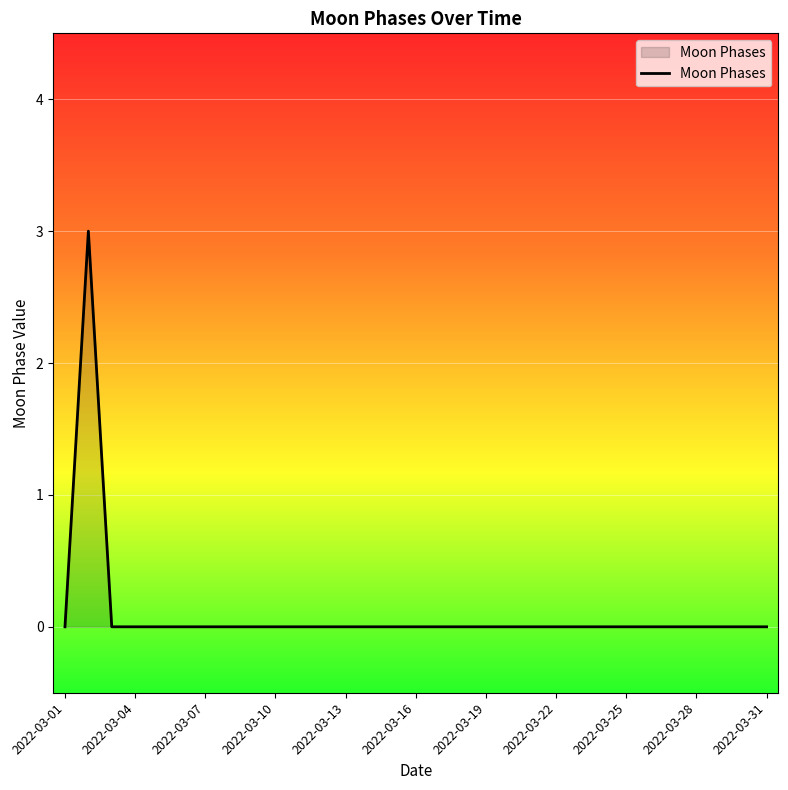

What is the difference between the maximum and minimum values?

3